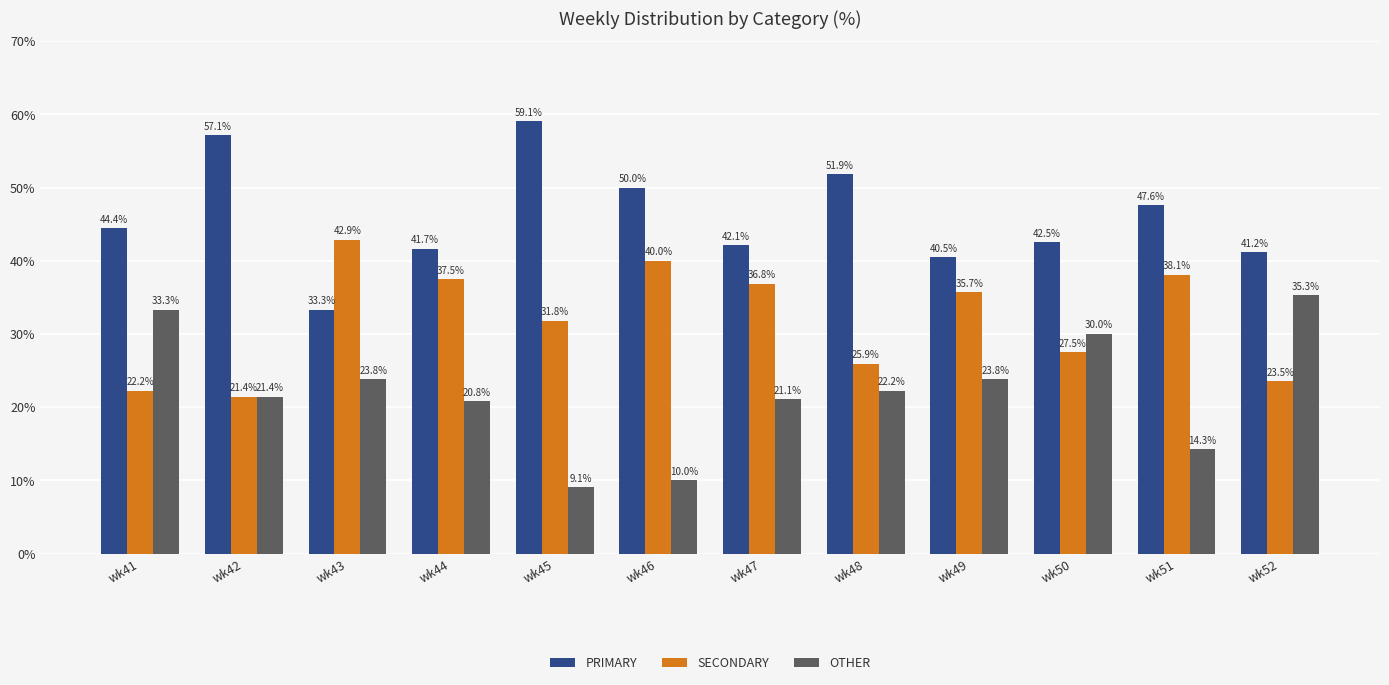

Which series has the largest range (max minus min)?

OTHER